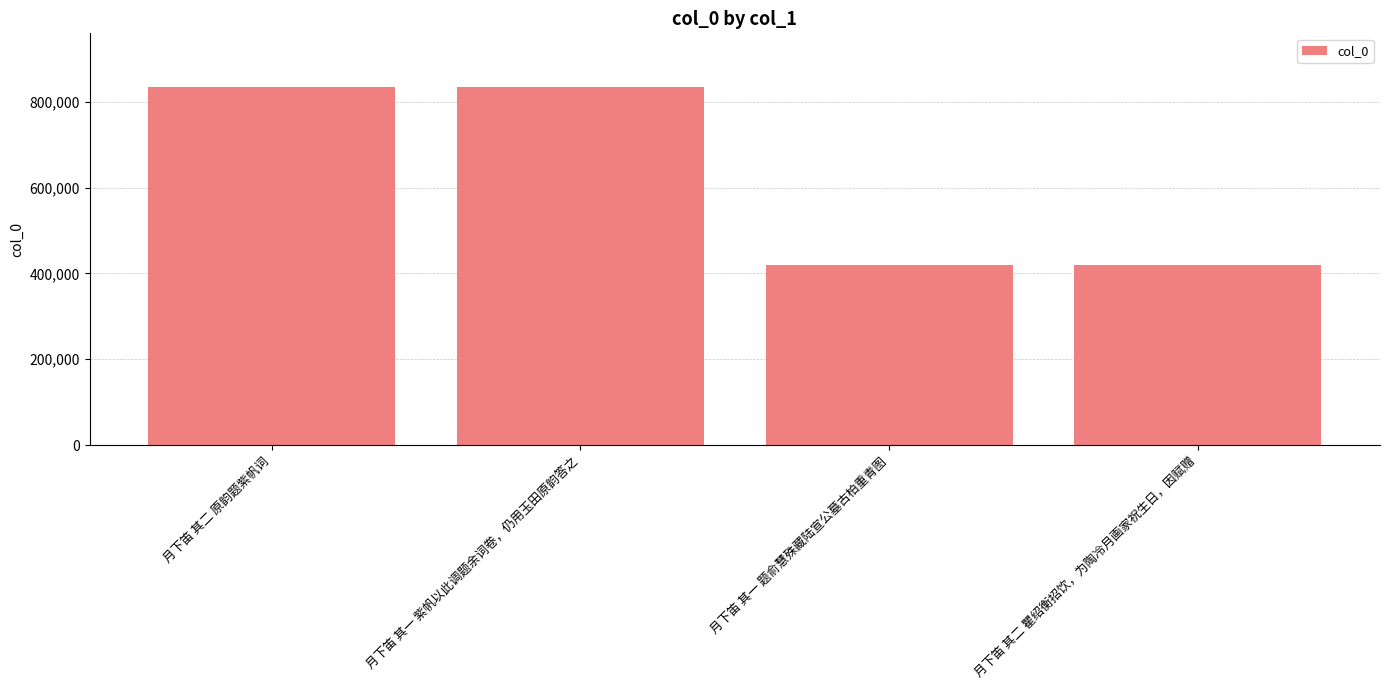

What is the ratio of the value at 月下笛 其一 紫帆以此调题余词卷，仍用玉田原韵答之 to the value at 月下笛 其一 题俞慧殊藏陆宣公墓古柏重青图?

2.0